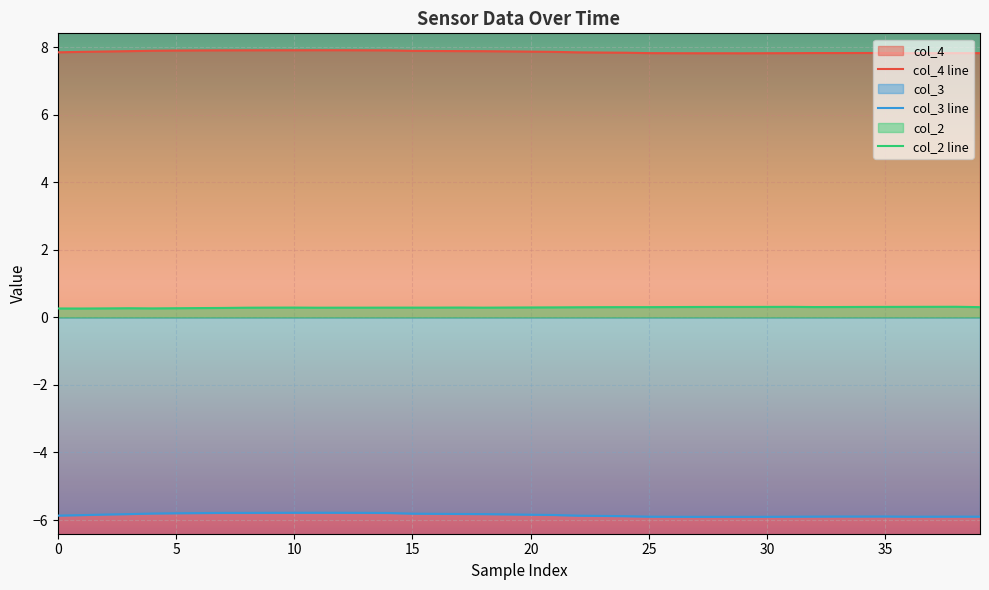

Does the chart display data point markers on the line(s)?

No